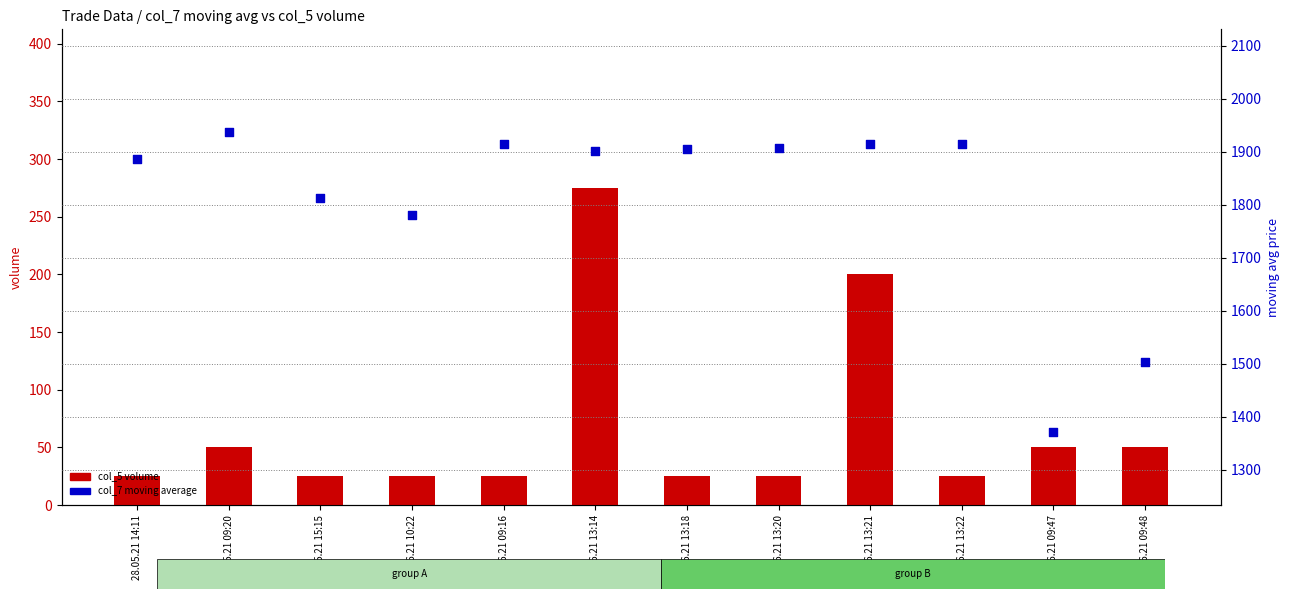

At how many categories does at least one series exceed 1581?

10